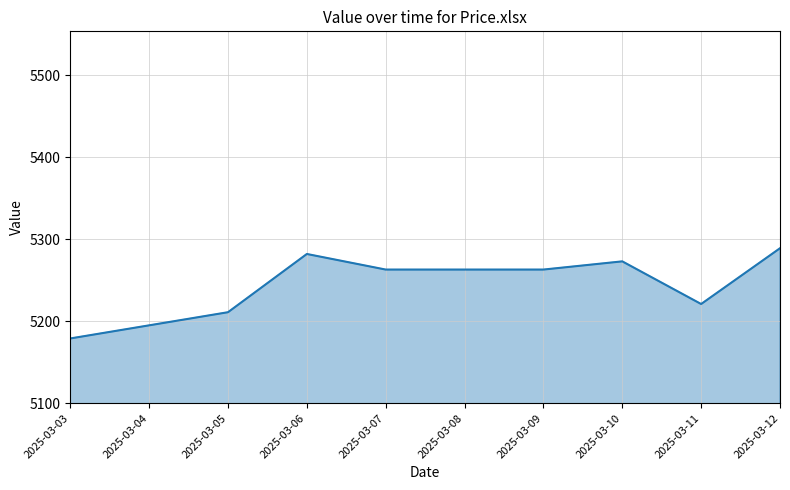

Reading right to left, transcribe all the data shown in this chart.

2025-03-12=5289	2025-03-11=5221	2025-03-10=5273	2025-03-09=5263	2025-03-08=5263	2025-03-07=5263	2025-03-06=5282	2025-03-05=5211	2025-03-04=5195	2025-03-03=5179